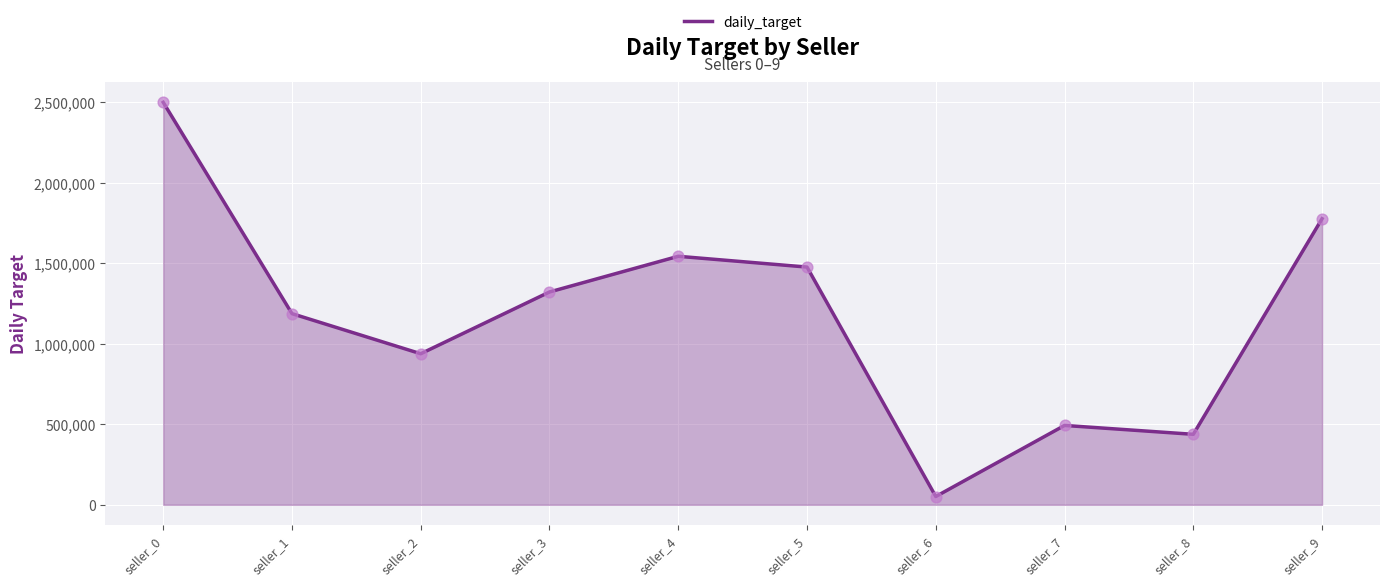

What is the ratio of the value at seller_0 to the value at seller_5?

1.7